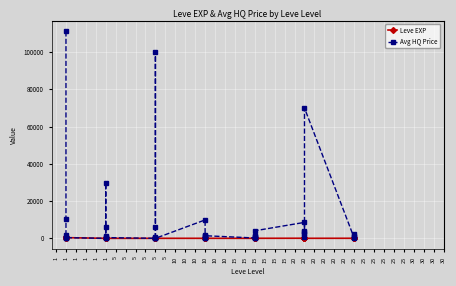

How many intersections are there between Leve EXP and Avg HQ Price?

12